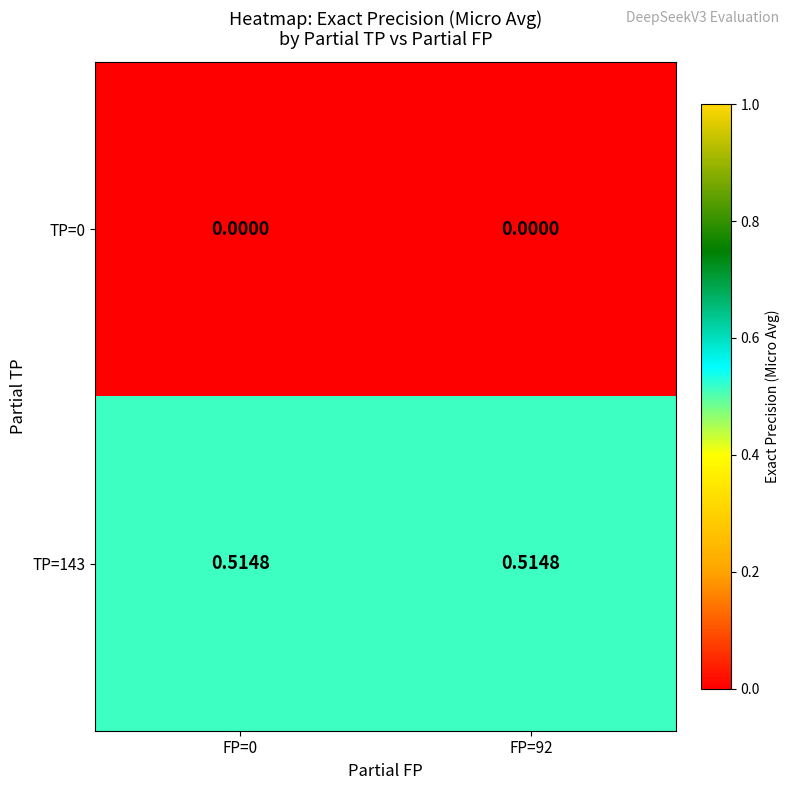

Rank the series at FP=92 from highest to lowest value.

TP=143, TP=0